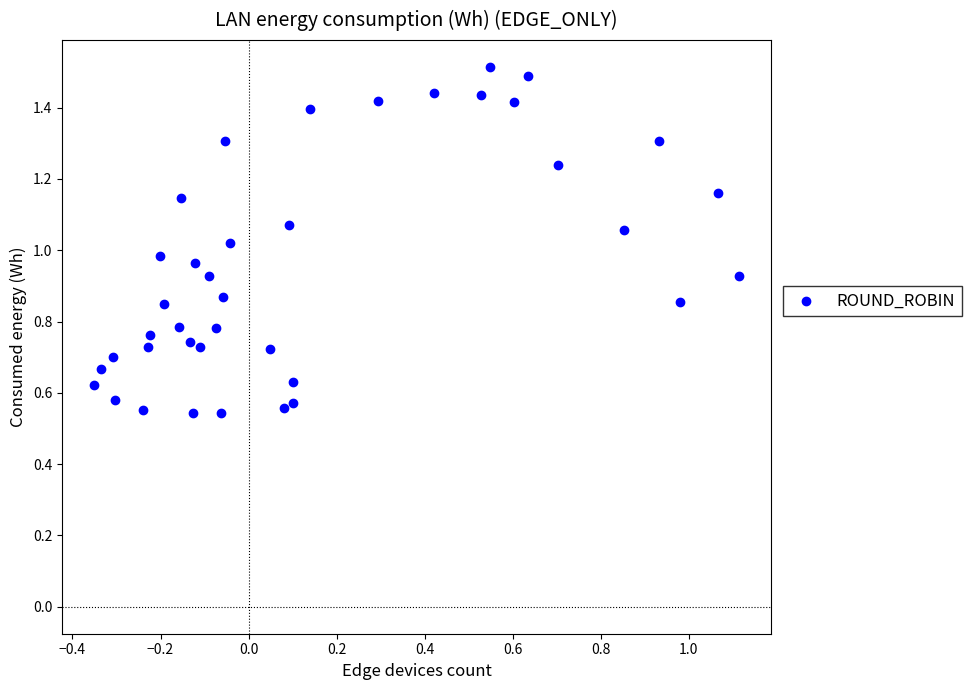

What is the range of X values (max minus min)?

1.5